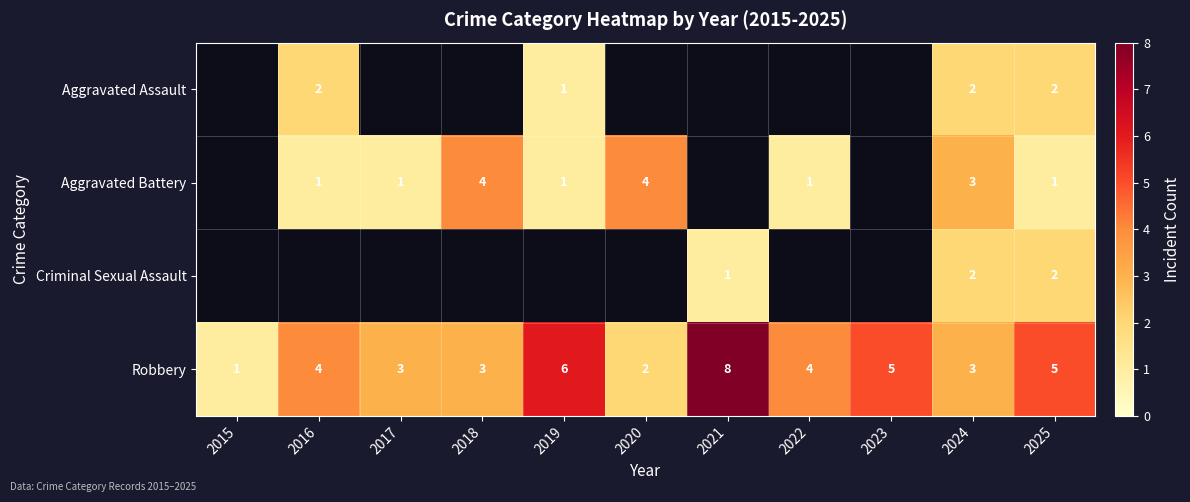

True or false: Aggravated Battery has a value of 2 at 2022.

False